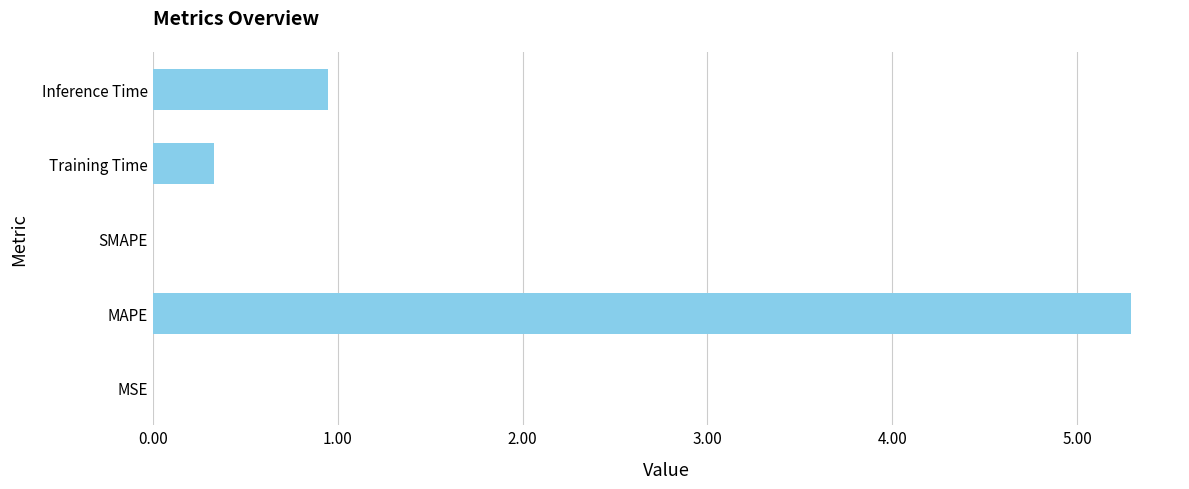

What is the sum of all values?

6.6